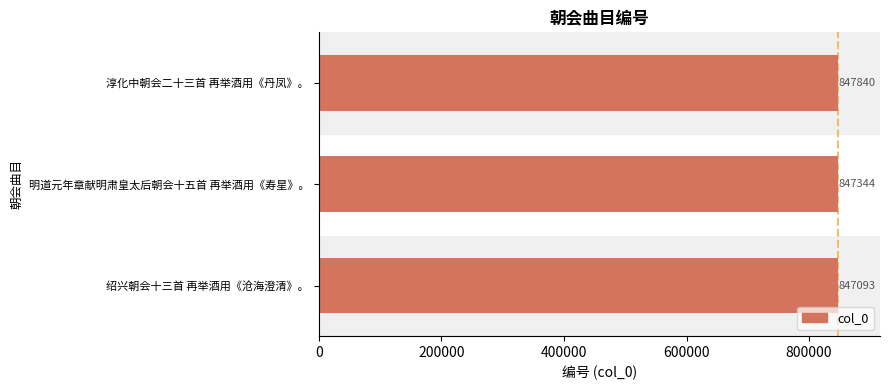

Is it true that the value at 绍兴朝会十三首 再举酒用《沧海澄清》。 is 1355093?

False